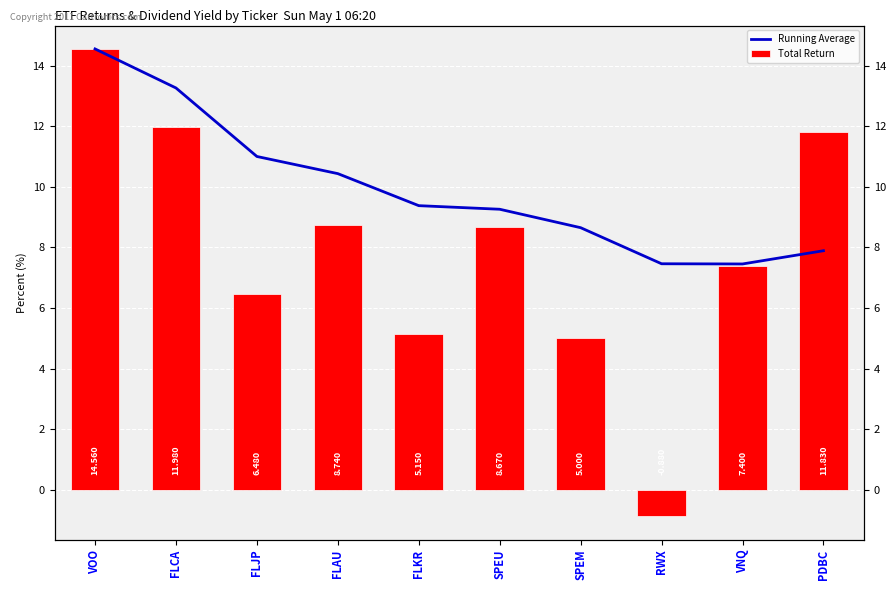

What is the value of the Total Return bar at the 3rd from the left?

6.5